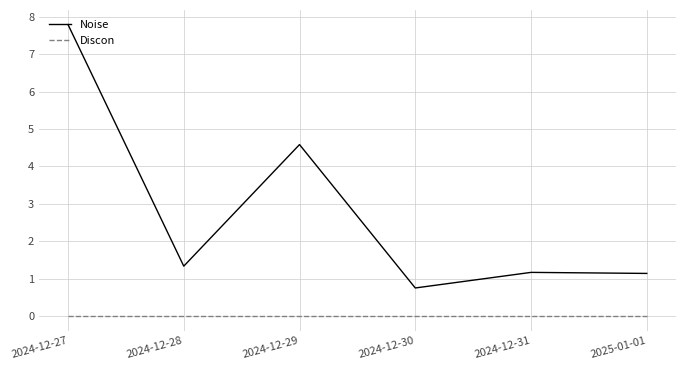

What is the sum of the Noise values at 2025-01-01 and 2024-12-27?

8.9